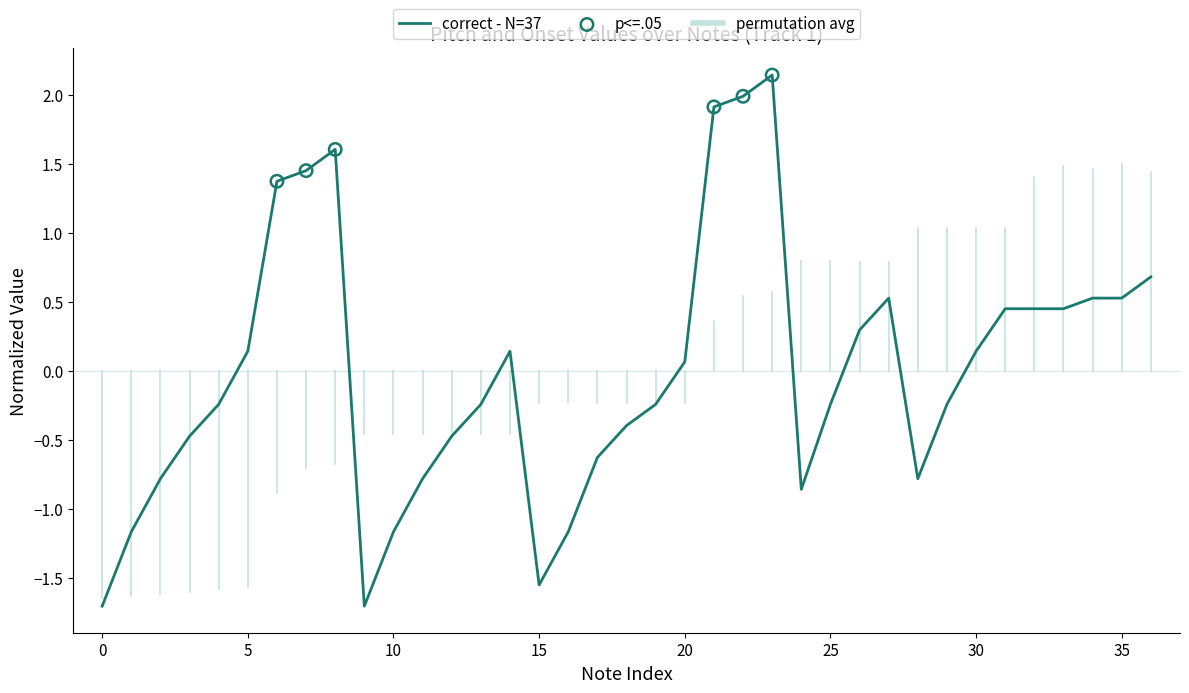

What is the smallest value displayed?

-1.7